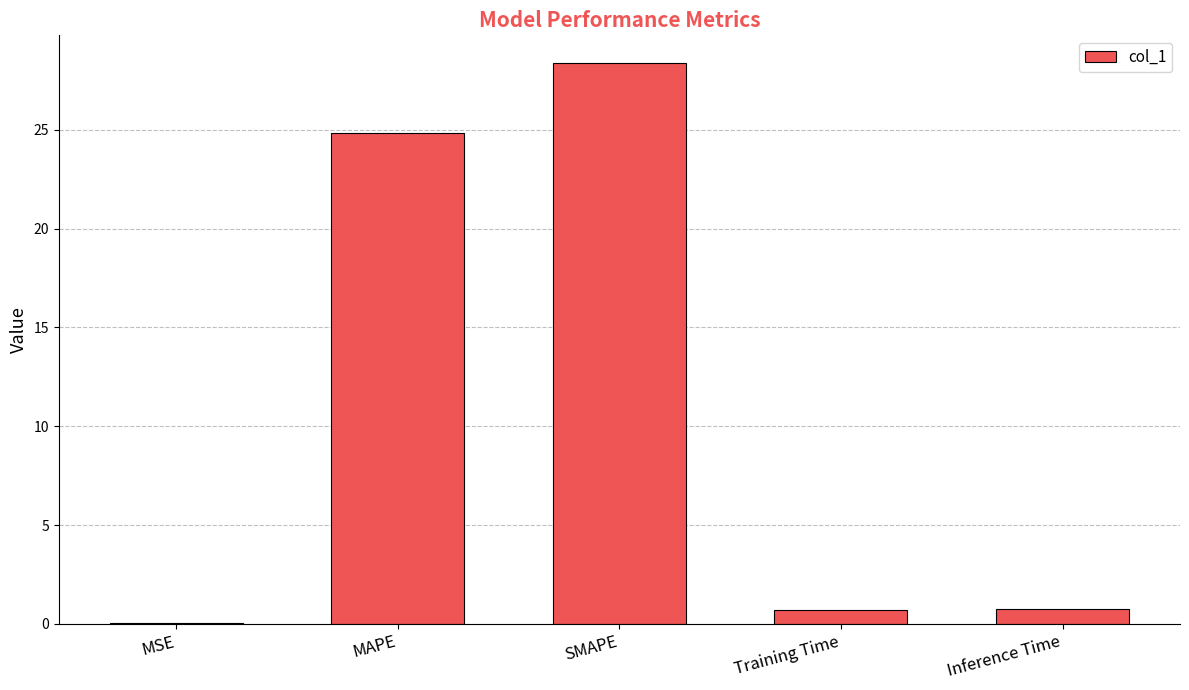

Which label corresponds to the largest value in the chart?

SMAPE